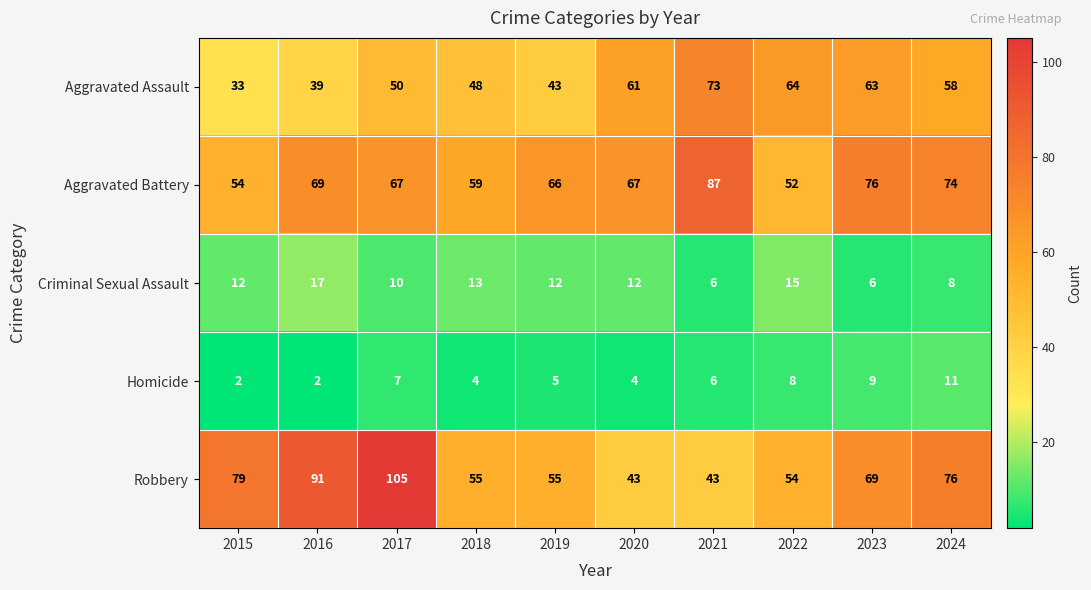

True or false: Aggravated Battery has a value of 40 at 2023.

False